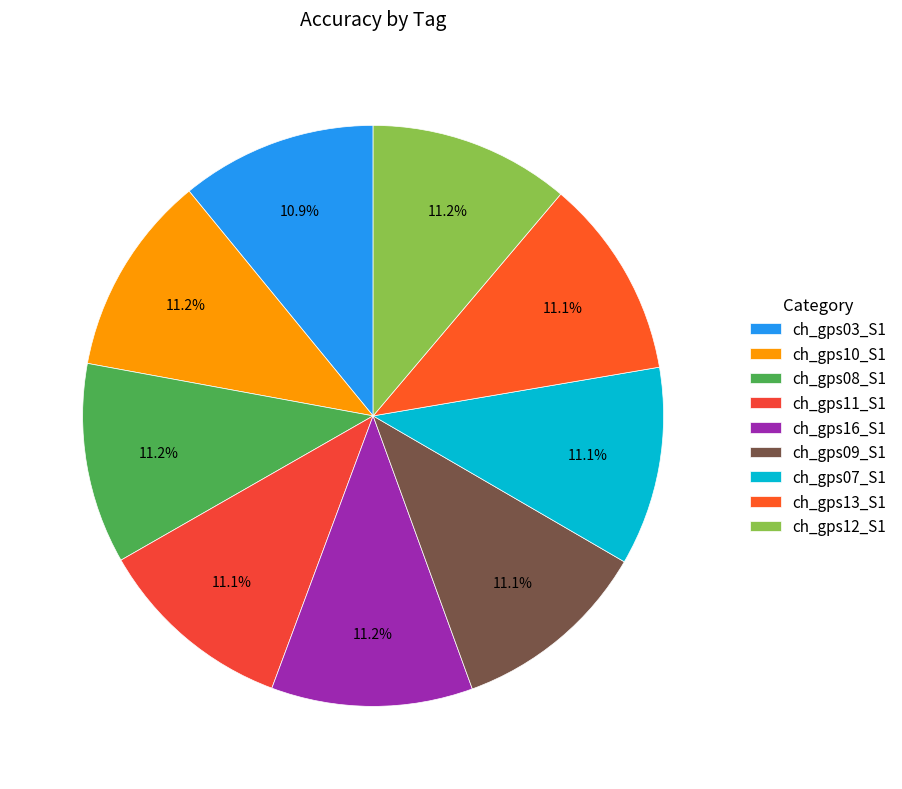

Count the number of slices in the pie.

9